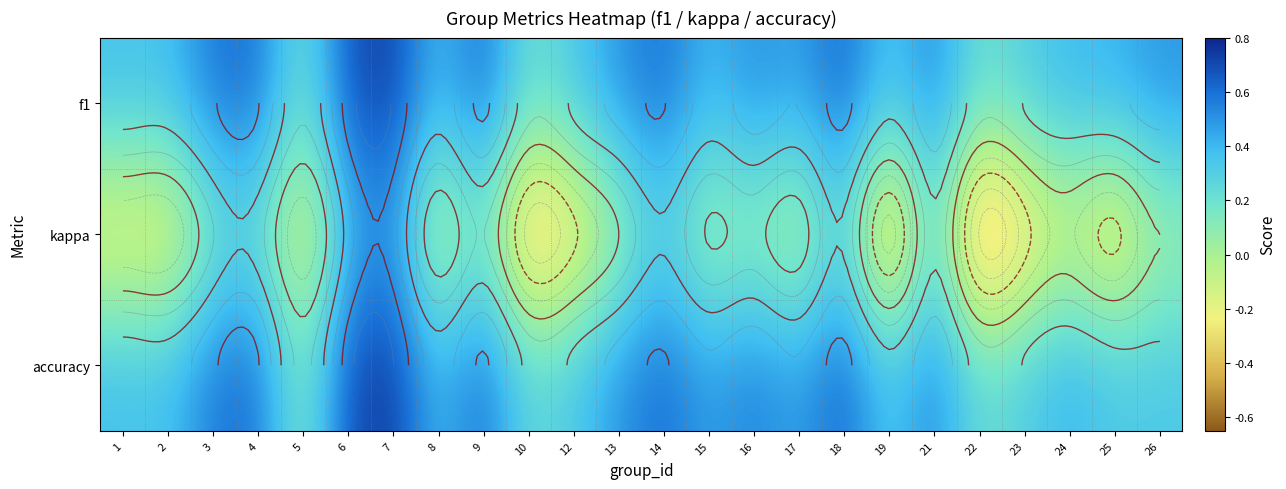

At which category is the sum across all series the highest?

7